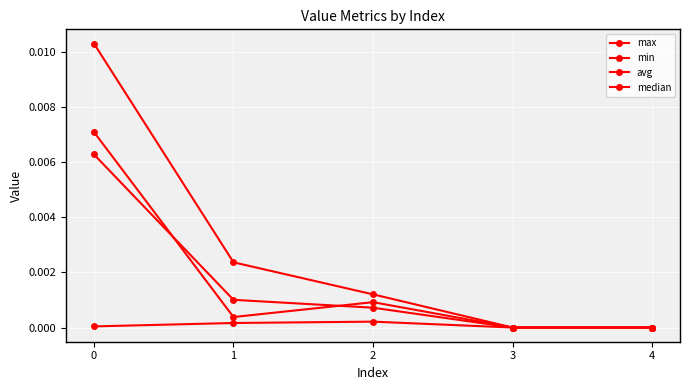

How many lines are shown in the chart?

4